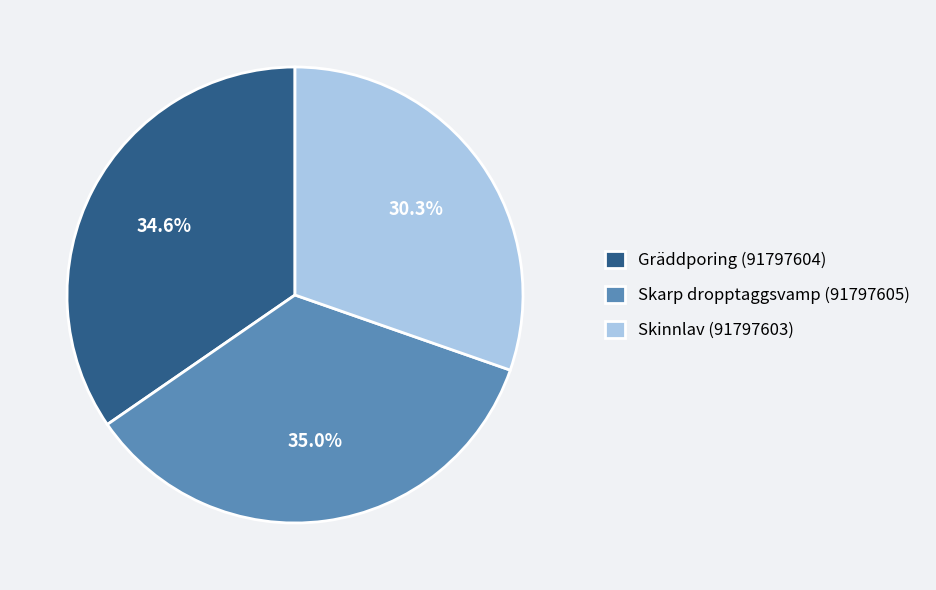

Which category has the smallest portion of the pie?

Skinnlav (91797603)